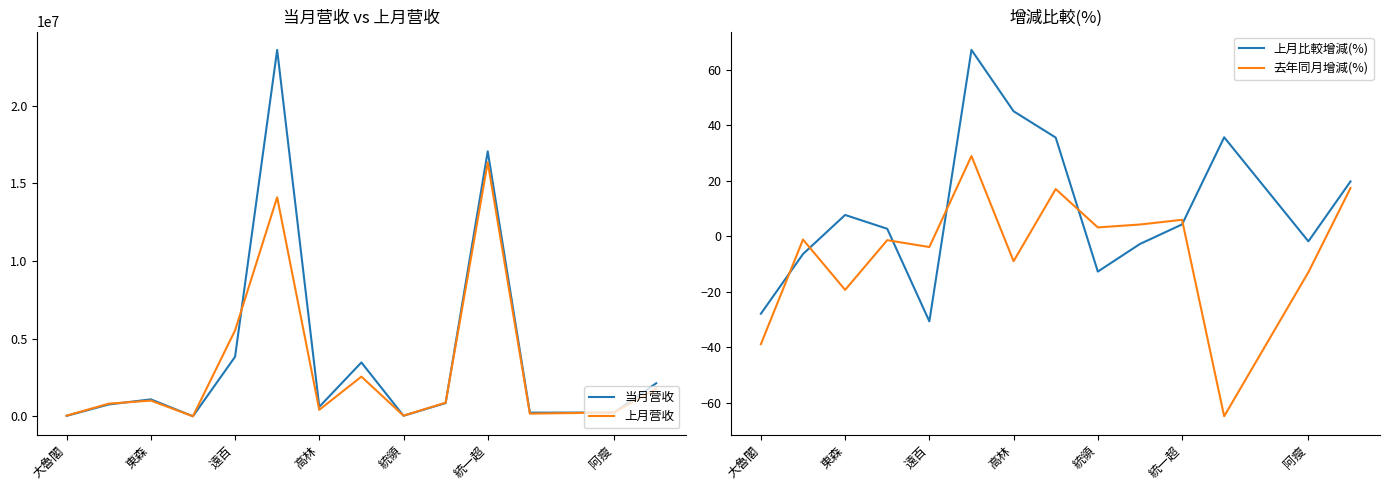

Reading right to left, what are all the values shown in this chart?

当月营收: 2136124.0	252115.0	242792.0	17056629.0	859475.0	43556.0	3473017.0	617538.0	23583991.0	3835742.0	11499.0	1098821.0	768328.0	37057.0
上月营收: 1782715.0	256762.0	178857.0	16352538.0	883856.0	49899.0	2560284.0	425499.0	14100113.0	5532303.0	11193.0	1020012.0	820627.0	51410.0
上月比較增減(%): 19.8	-1.8	35.7	4.3	-2.8	-12.7	35.6	45.1	67.3	-30.7	2.7	7.7	-6.4	-27.9
去年同月增減(%): 17.4	-12.9	-64.9	6.0	4.3	3.2	17.1	-9.0	29.0	-3.9	-1.4	-19.3	-1.1	-38.9